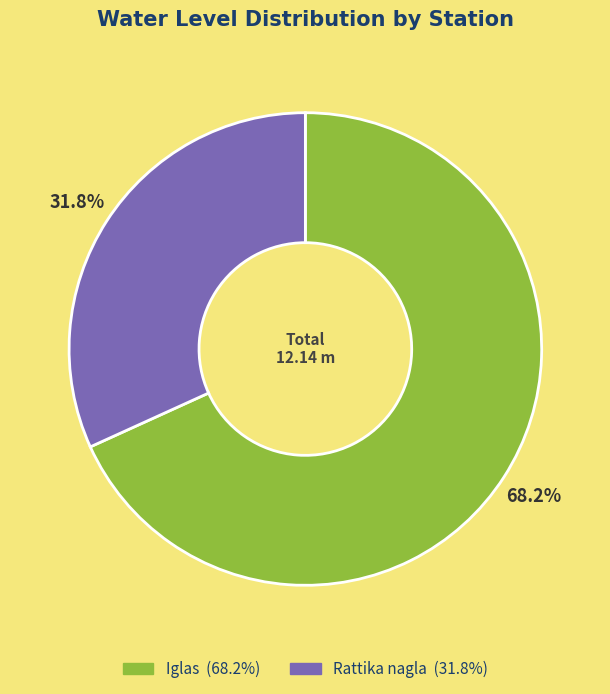

Which category has the smallest portion of the pie?

Rattika nagla